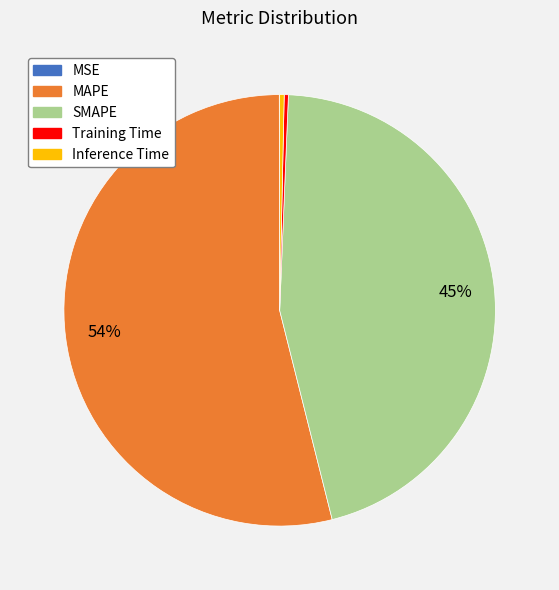

Does MAPE represent more than half of the total?

Yes